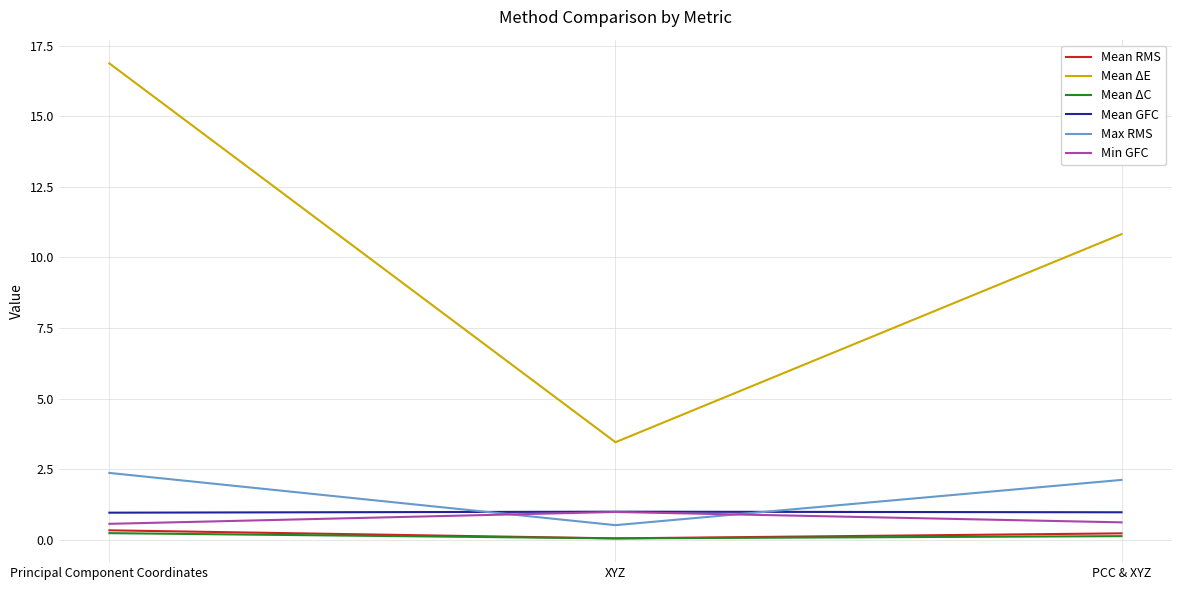

What is the total value across all series at Principal Component Coordinates?

21.4